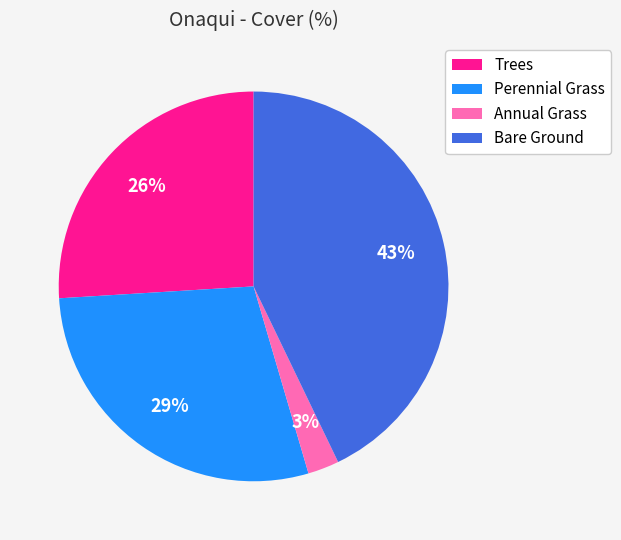

To the nearest percent, what is the average slice percentage?

25%